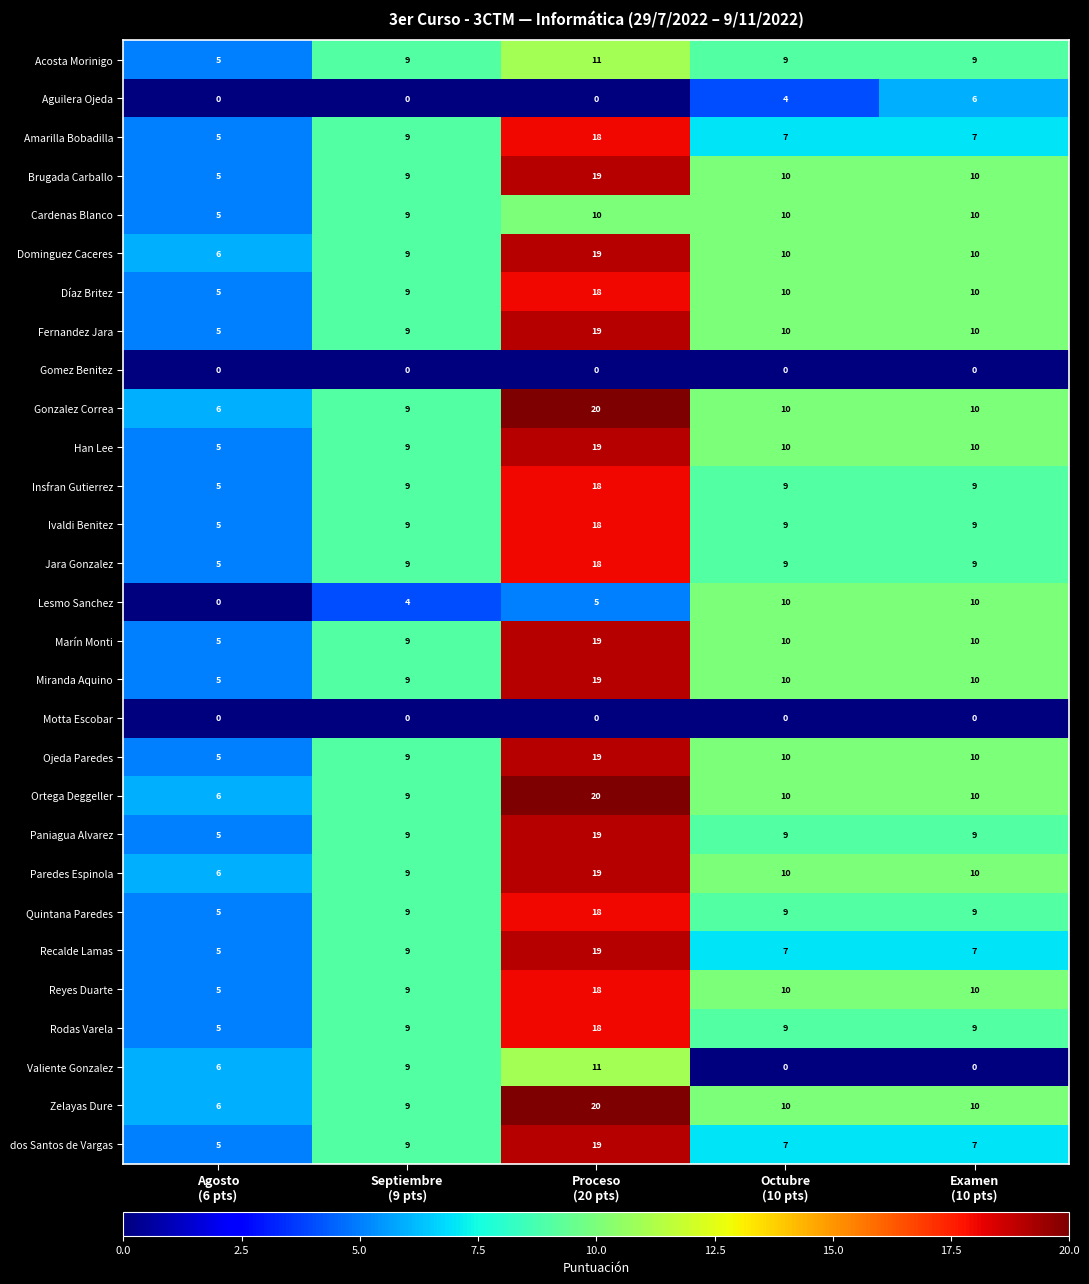

At how many categories does at least one series exceed 11?

1